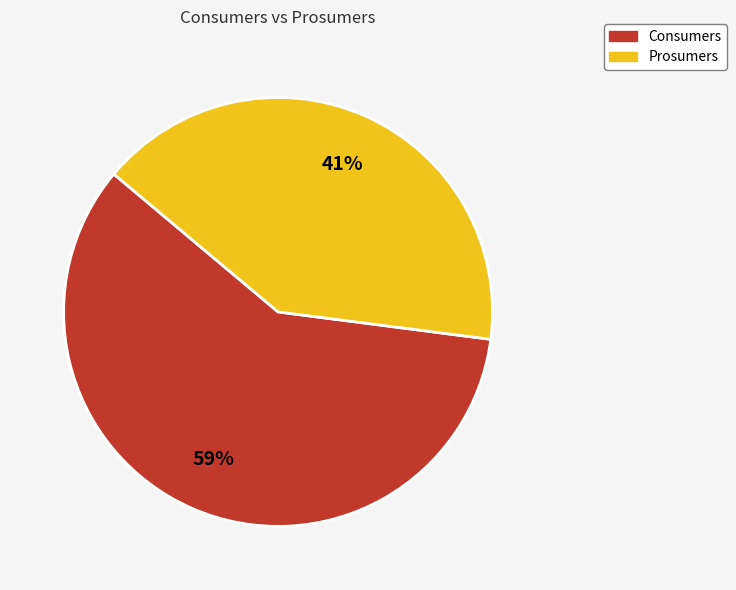

To the nearest percent, what portion does Consumers represent?

59%